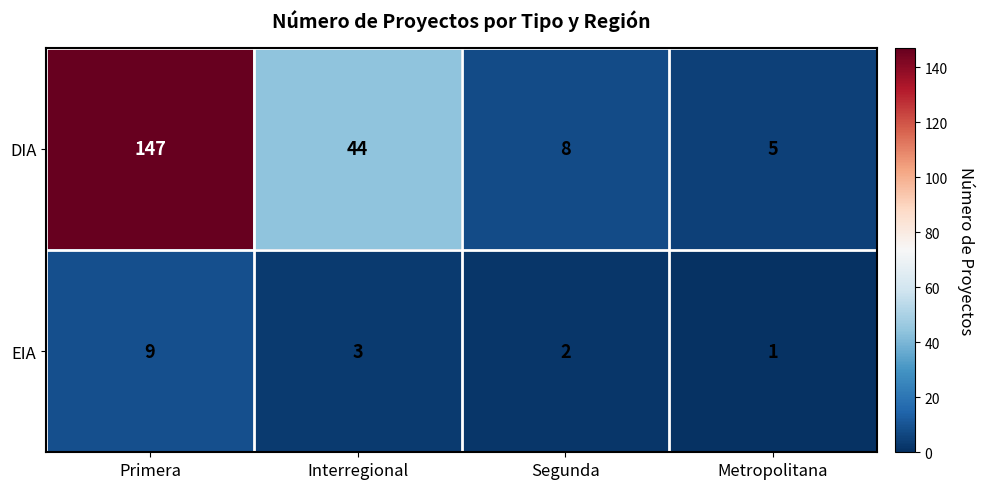

How many distinct data groups are displayed?

2